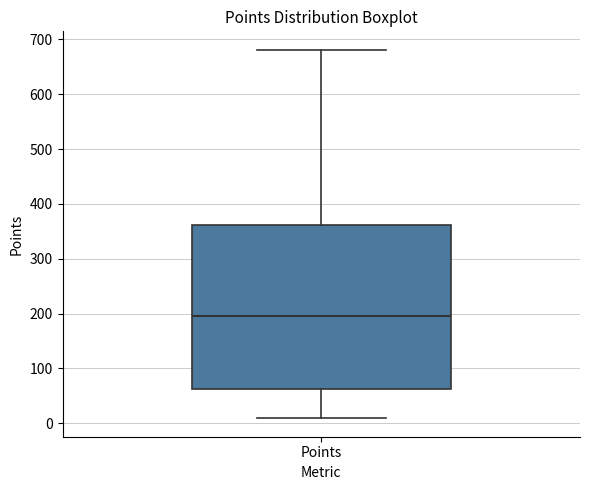

Read this box plot against the y-axis: the position of the median line, the range covered by the box, and the ends of both whiskers. The values are not printed on the chart, so give them approximately, as read against the axis.

median 200, box 60 to 360, whiskers 10 to 680